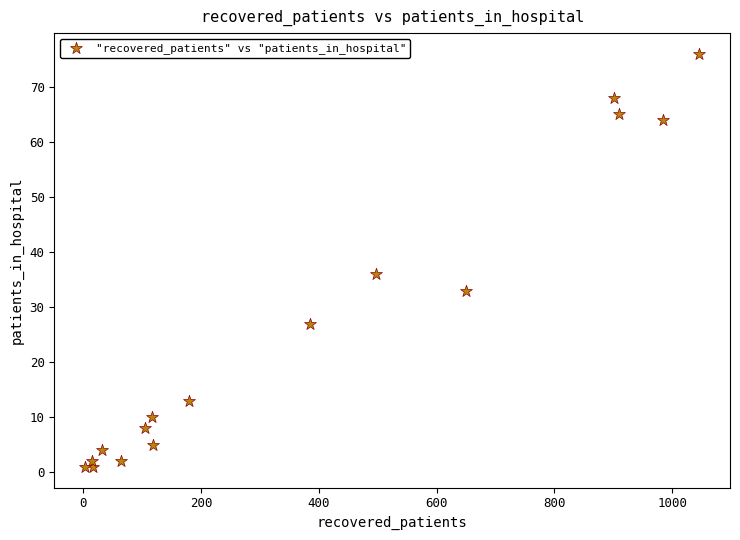

What Y value in the scatter plot is closest to 38?

36